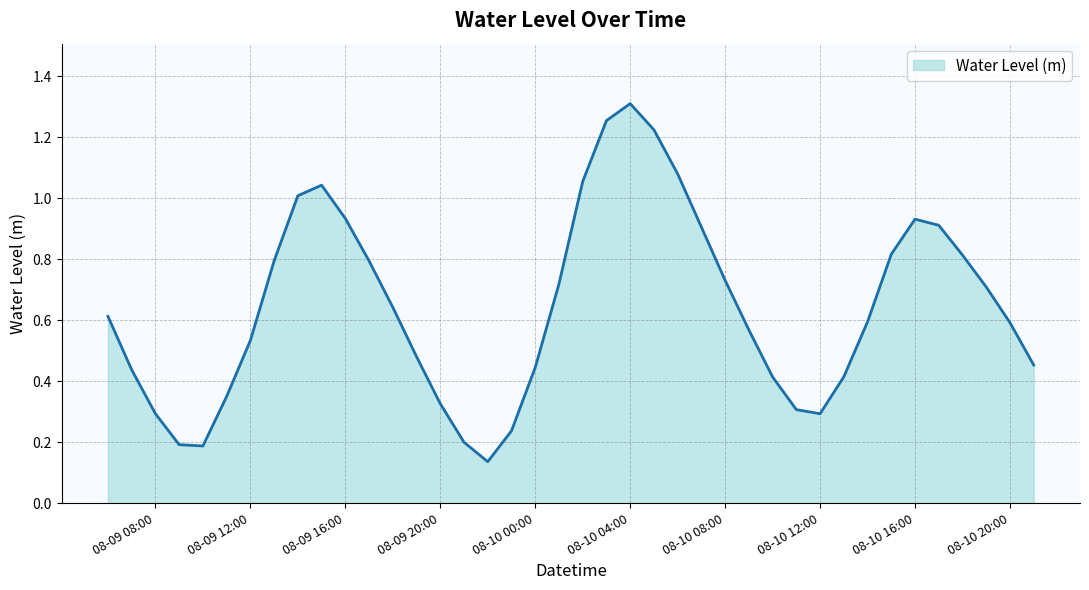

Does the chart display data point markers on the line(s)?

No